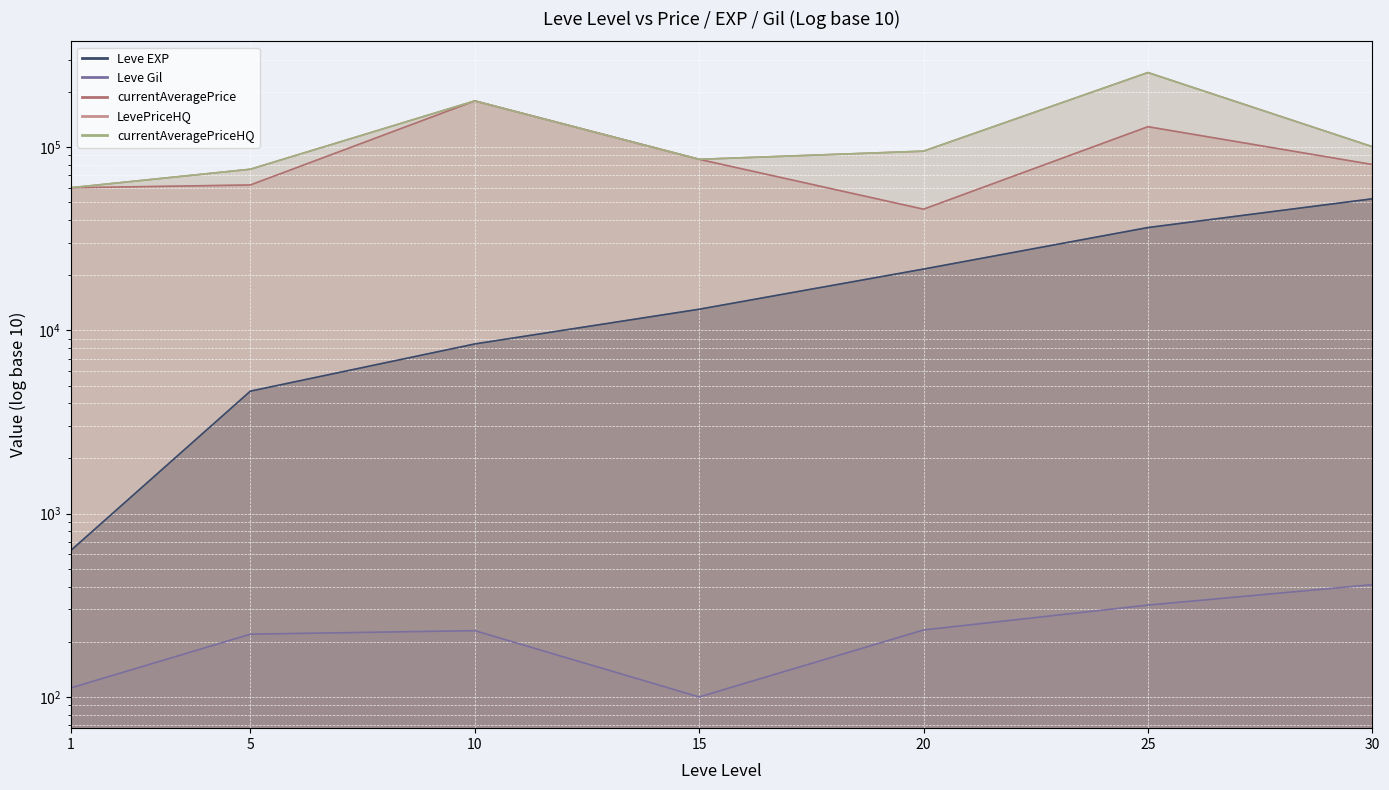

Rank the series at 15 from highest to lowest value.

currentAveragePrice, LevePriceHQ, currentAveragePriceHQ, Leve EXP, Leve Gil